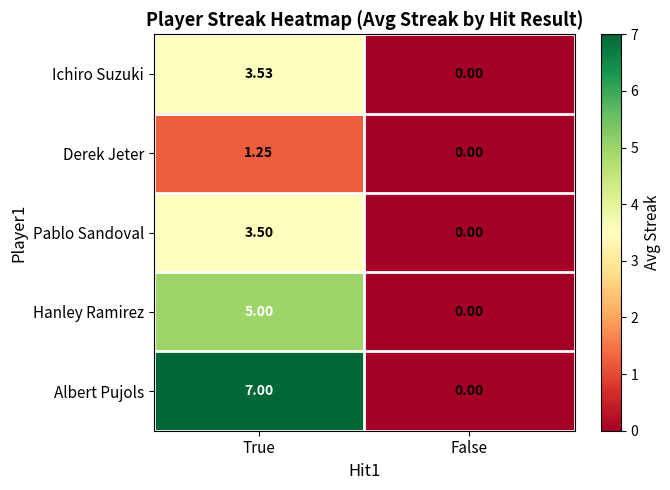

At which category is the sum across all series the highest?

True